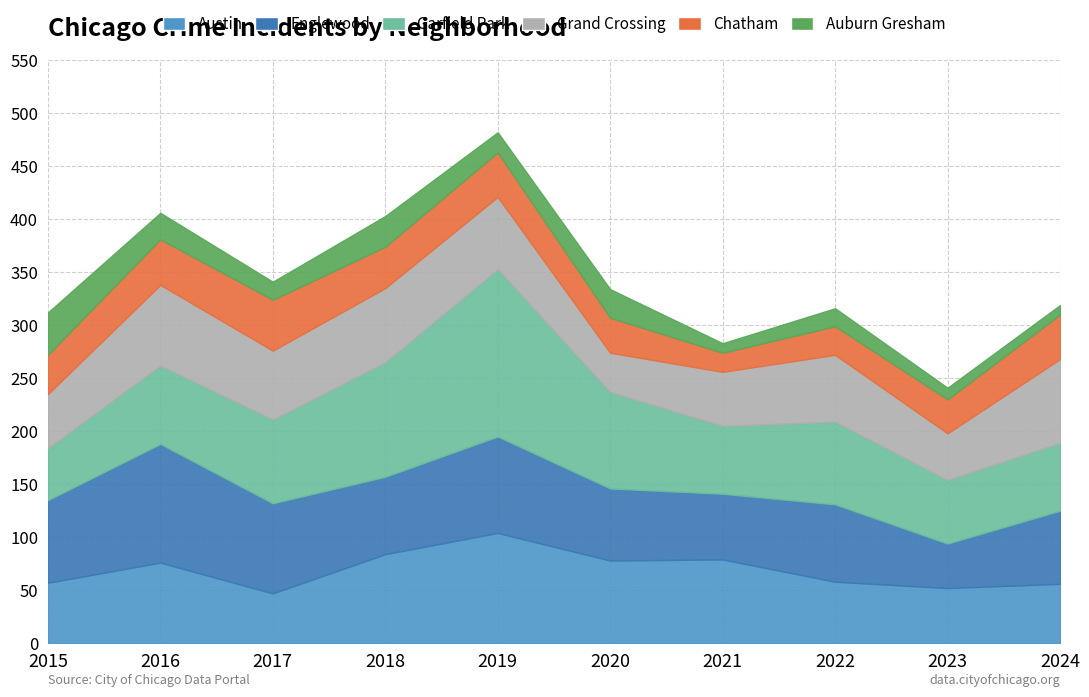

Reading left to right, list all the values displayed in this chart.

Austin: 57	76	47	84	104	78	79	58	52	56
Englewood: 78	112	85	73	91	68	62	73	42	69
Garfield Park: 49	74	79	108	158	91	64	78	60	64
Grand Crossing: 51	76	65	70	68	37	51	63	44	79
Chatham: 37	43	48	39	42	33	18	27	32	42
Auburn Gresham: 40	25	17	29	19	27	9	17	11	9